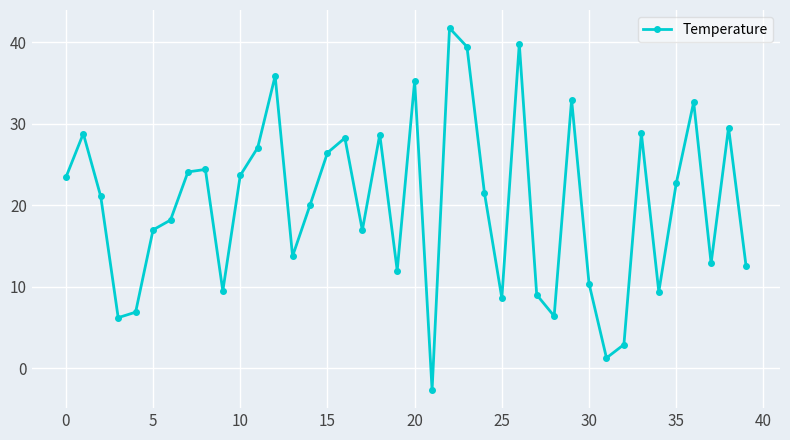

What is the value of the 14th point from the left?

13.8